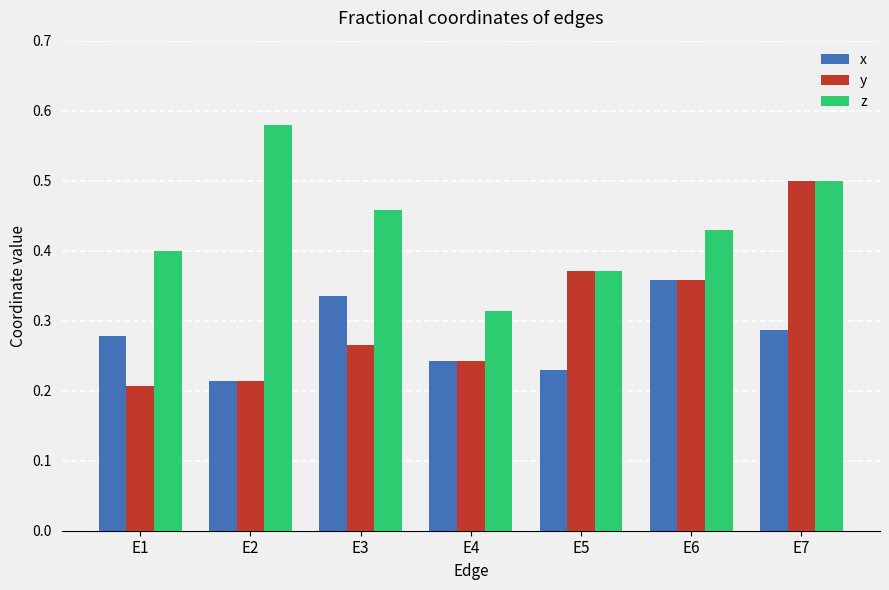

How many distinct data groups are displayed?

3